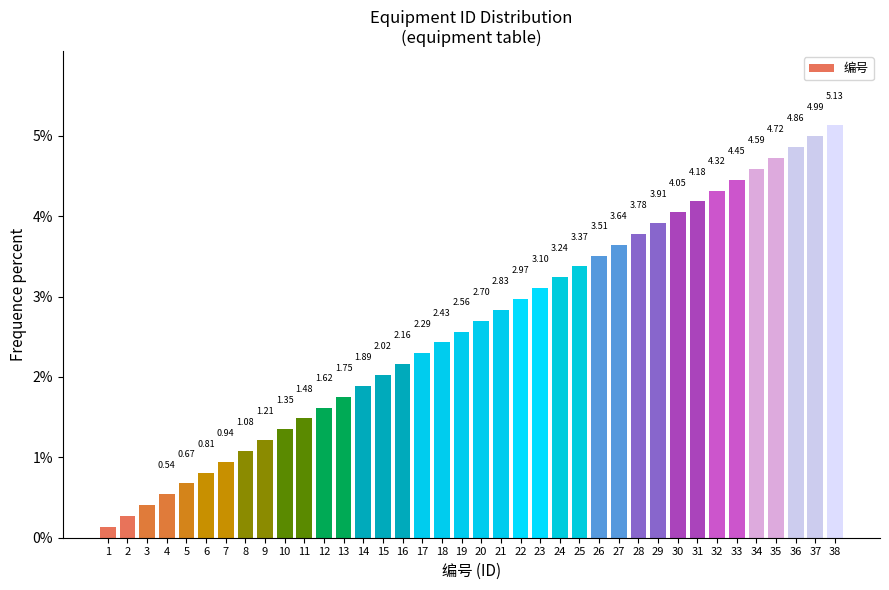

Which has a higher value, 11 or 16?

16